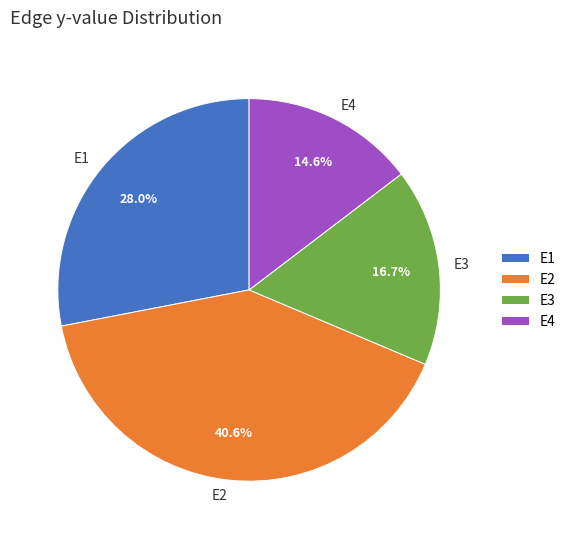

To the nearest percent, what is the difference between the E2 and E1 slice percentages?

13%